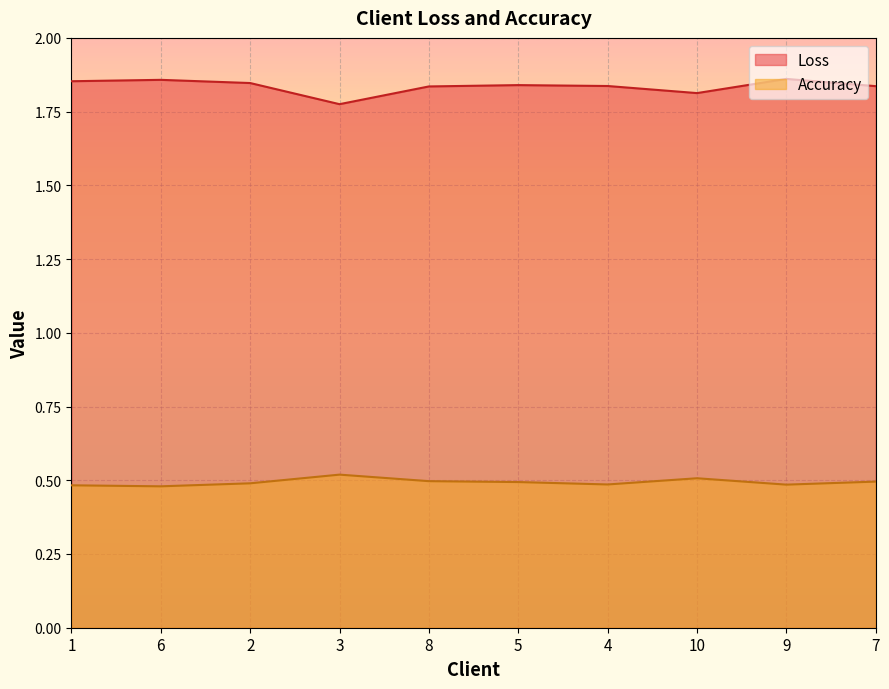

At how many categories does at least one series exceed 1?

10